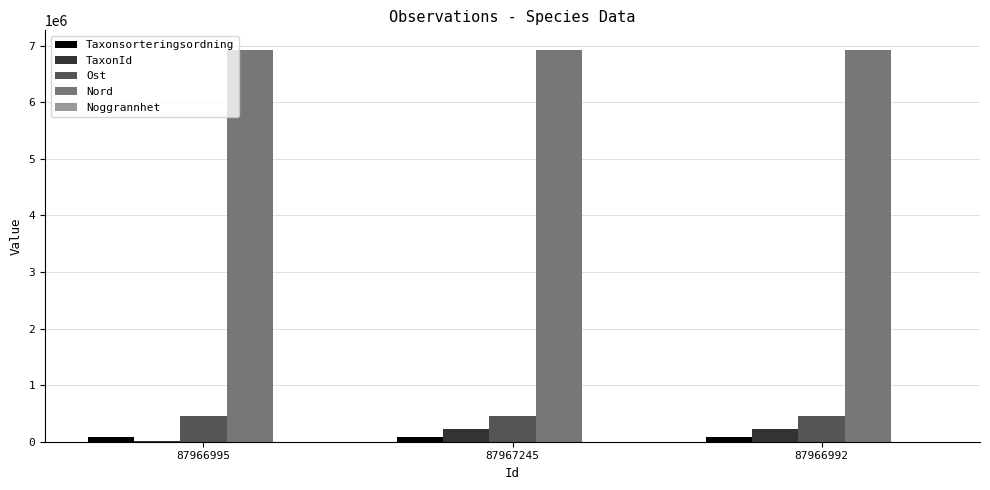

Does the chart contain stacked bars?

No